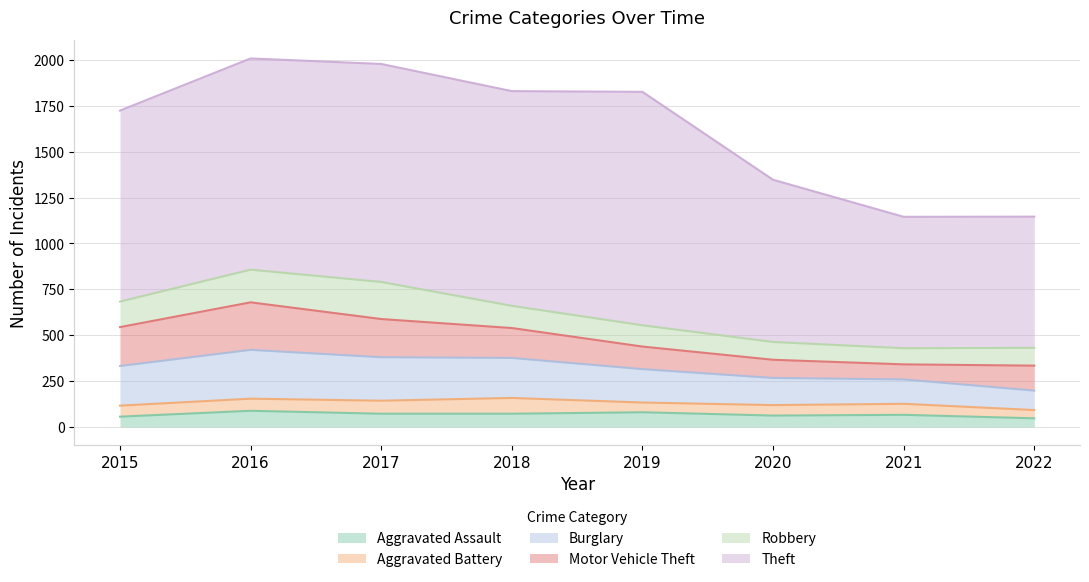

At which label does Motor Vehicle Theft first exceed 163?

2015